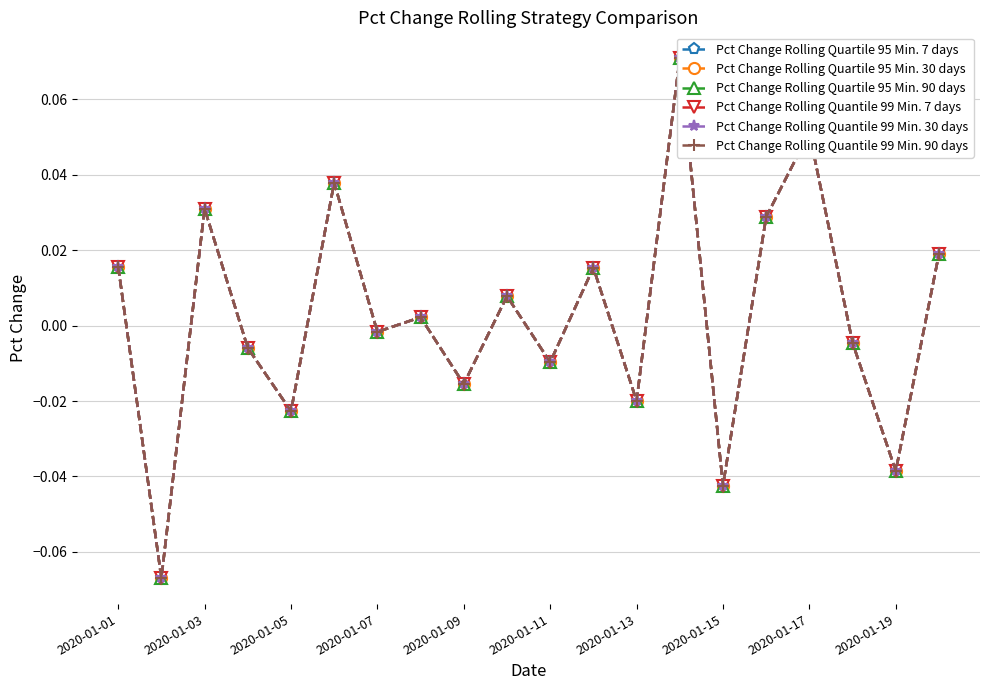

Is it true that Pct Change Rolling Quantile 99 Min. 30 days equals -0.0 at 17?

True